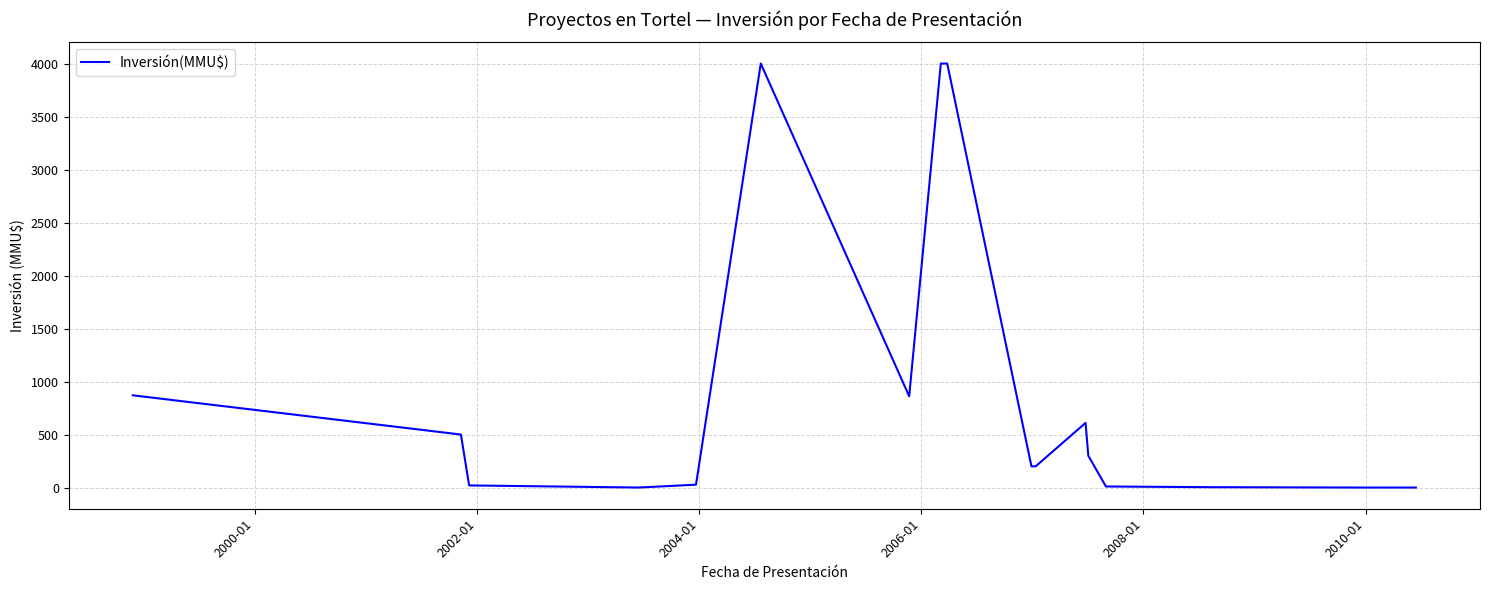

What is the greatest value displayed?

4000.0